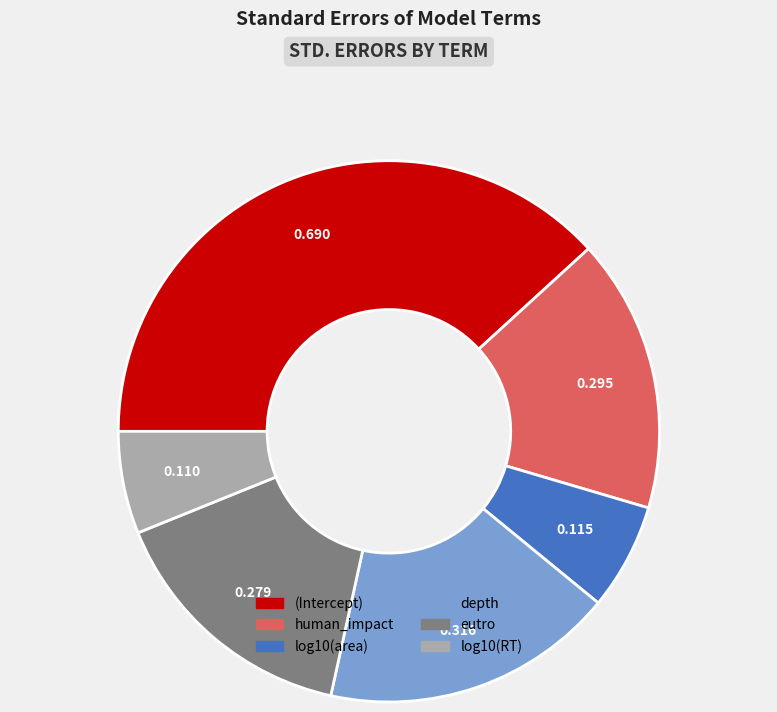

Which has a higher value, (Intercept) or depth?

(Intercept)